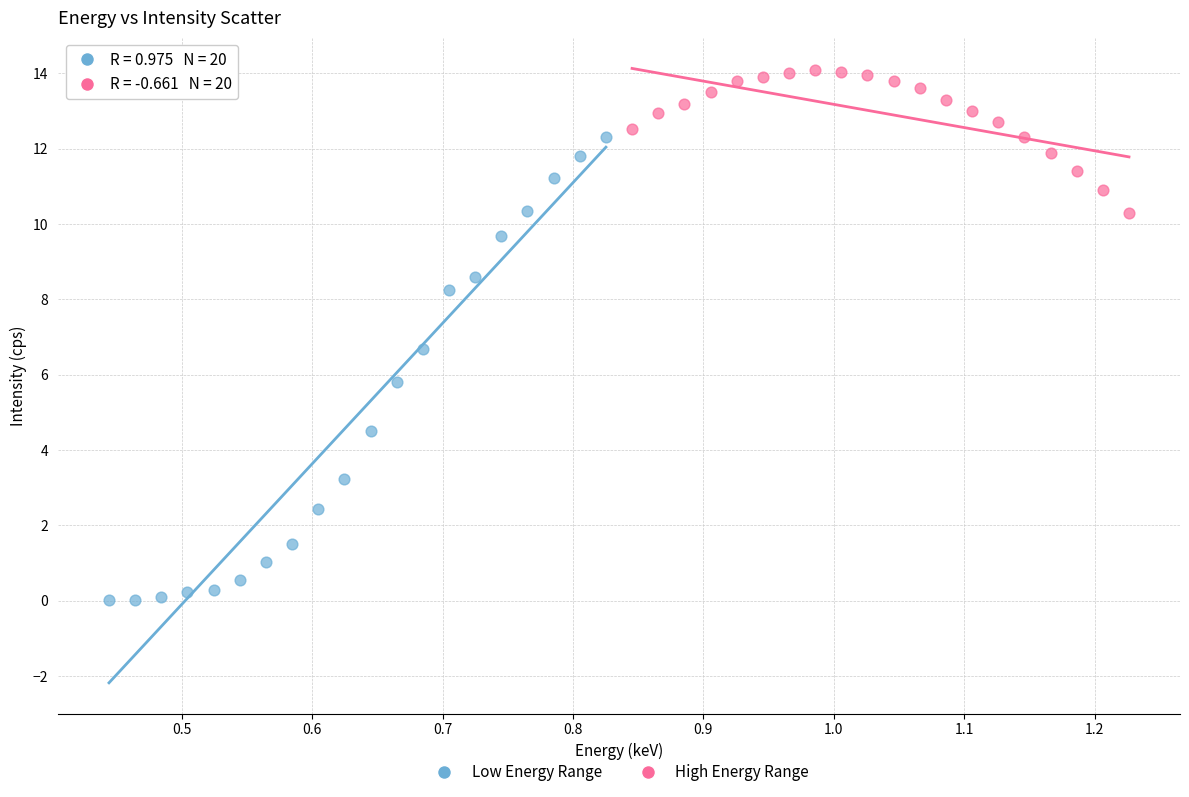

Which series has the widest spread of Y values?

Low Energy Range